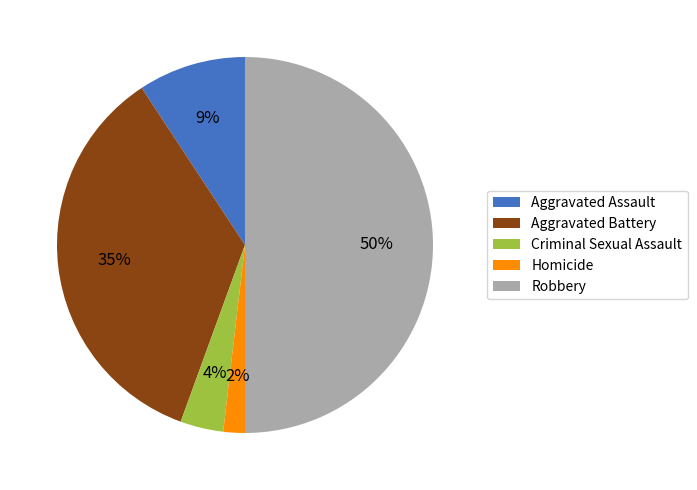

Between Criminal Sexual Assault and Robbery, which is larger?

Robbery